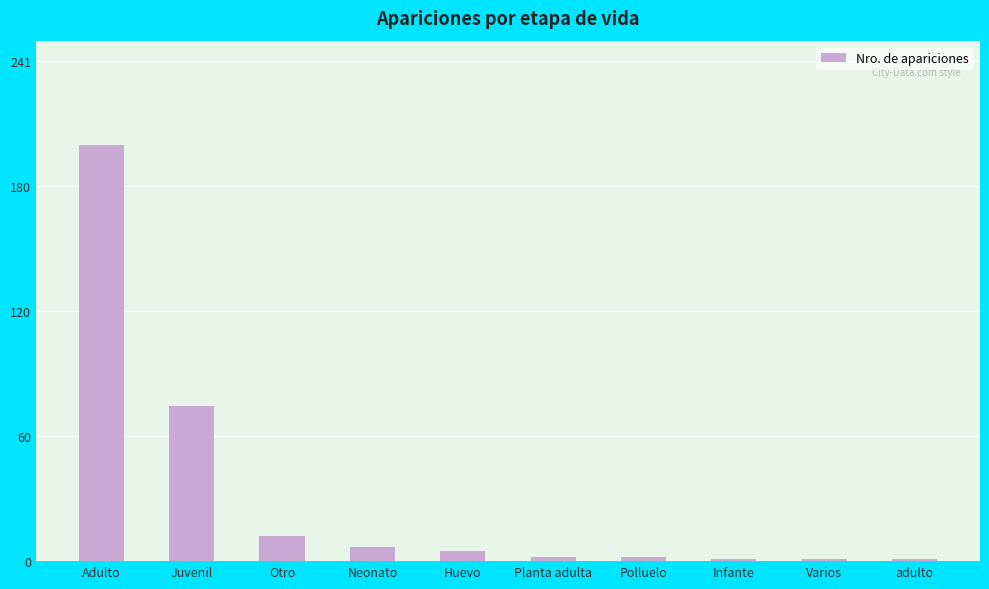

What is the difference between the maximum and minimum values?

200